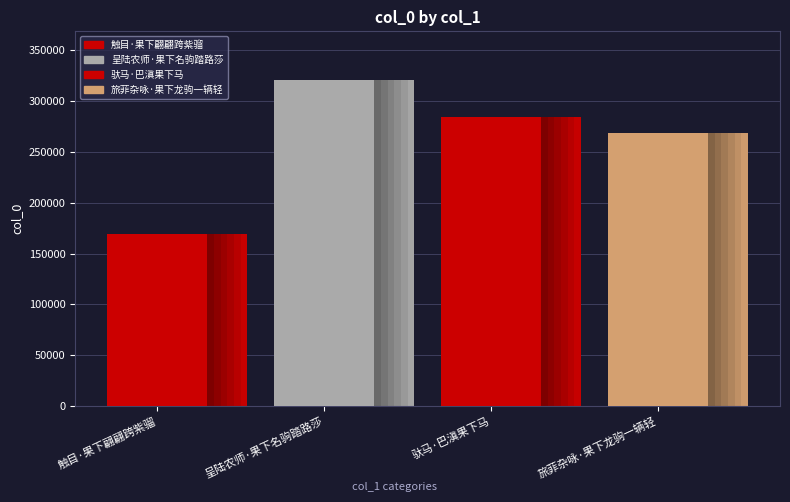

The value at 旅菲杂咏·果下龙驹一辆轻 is 382188. True or false?

False